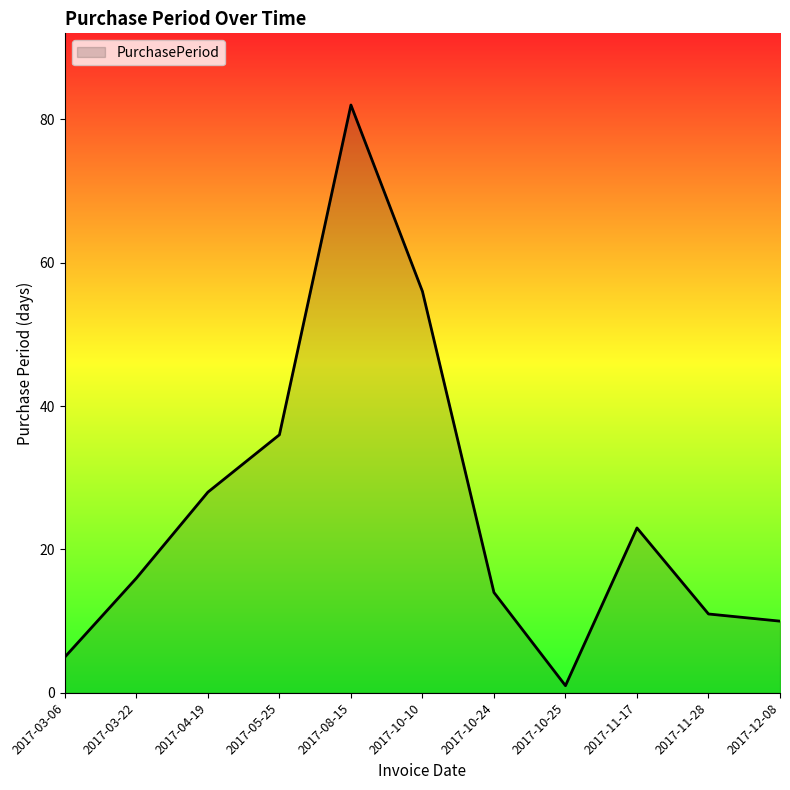

The value at 2017-12-08 is 14. True or false?

False